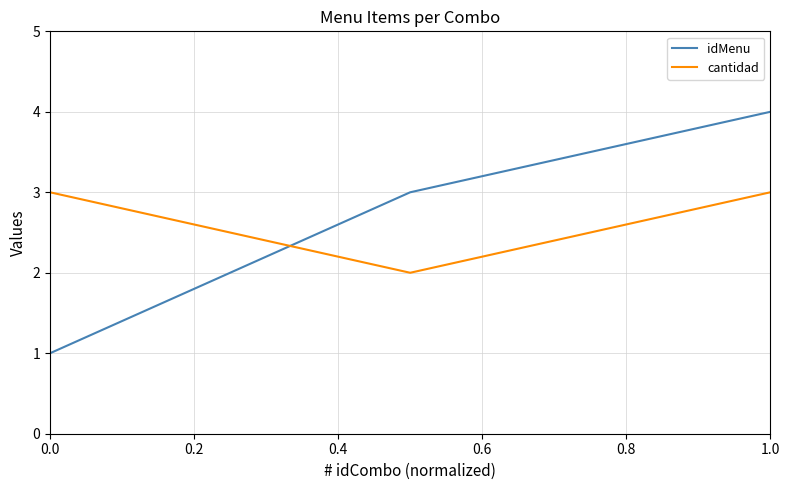

What is the sum of all cantidad values?

8